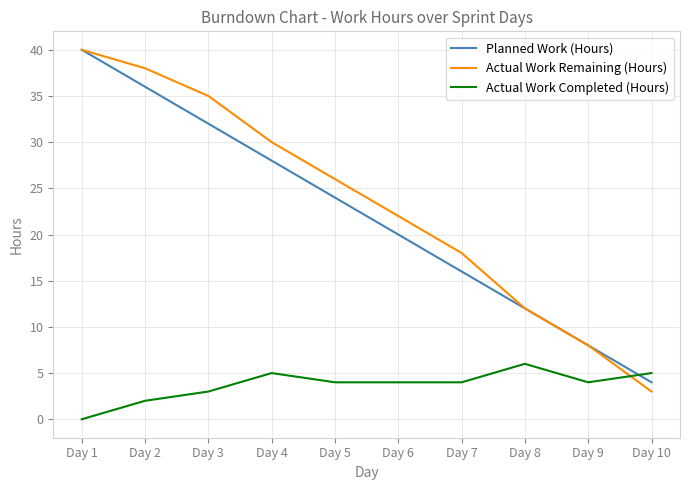

What are all the series names shown in the legend?

Planned Work (Hours), Actual Work Remaining (Hours), Actual Work Completed (Hours)